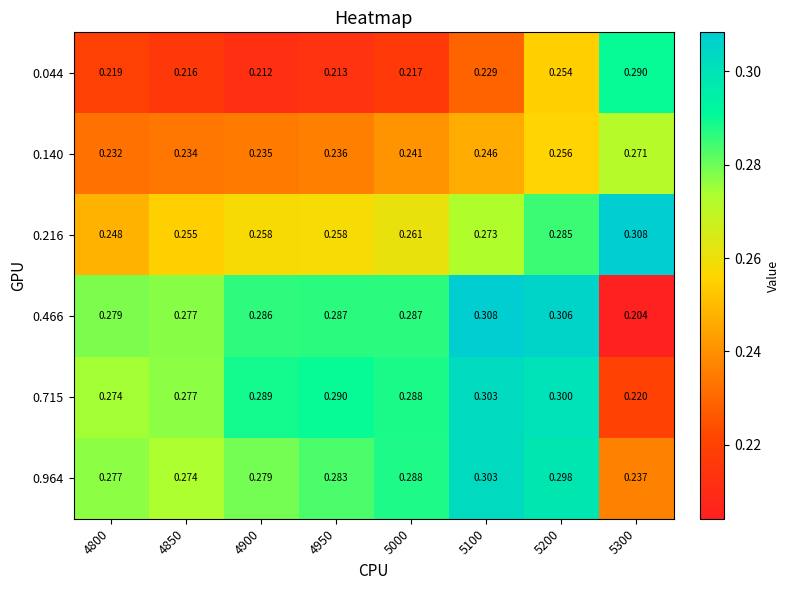

Is the value of 0.466 at 4950 greater than the value of 0.715 at 4900?

No